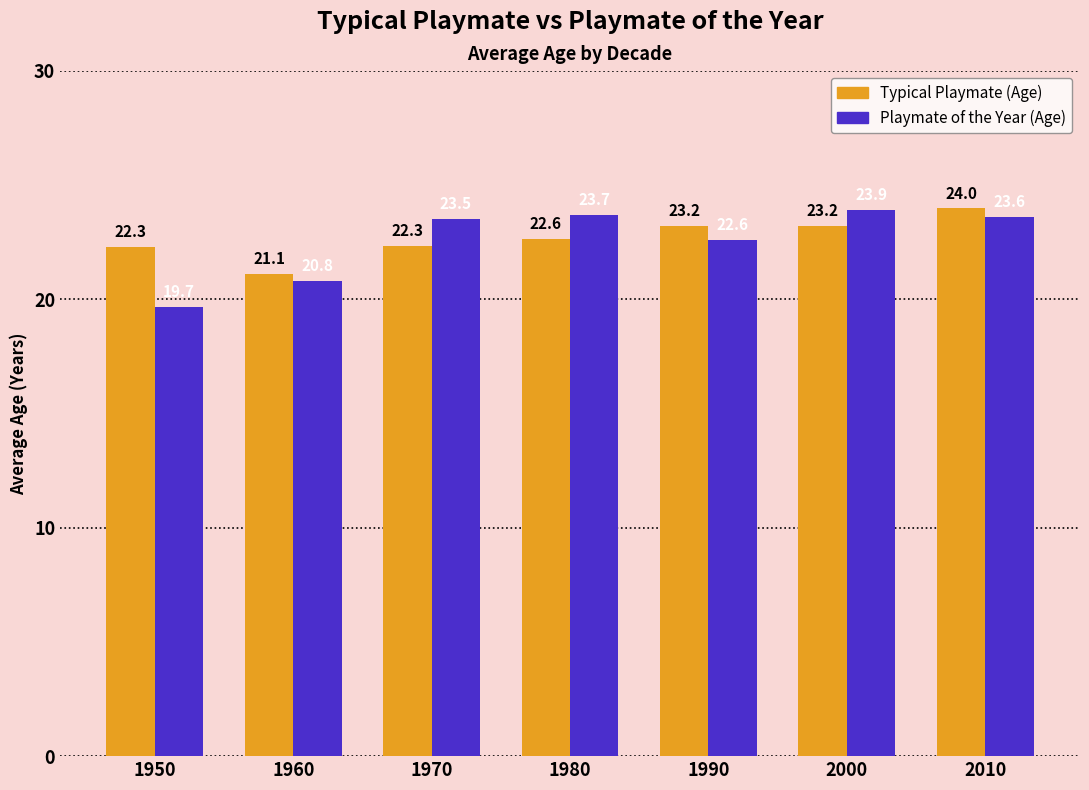

Rank the series at 2010 from lowest to highest value.

Playmate of the Year (Age), Typical Playmate (Age)